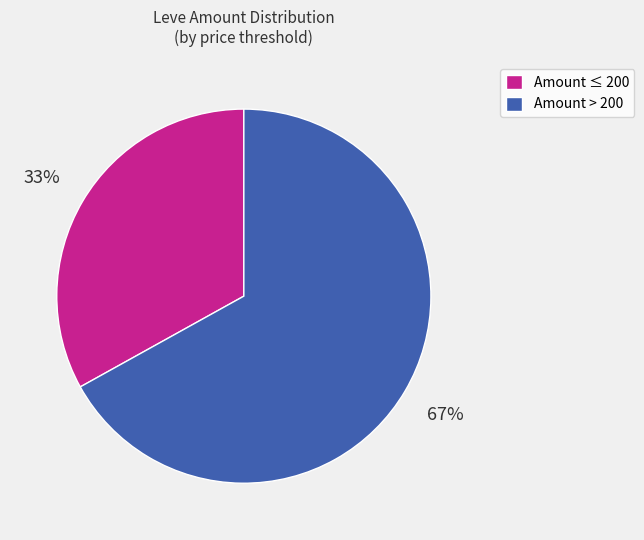

What is the smallest slice in the pie chart?

Amount ≤ 200